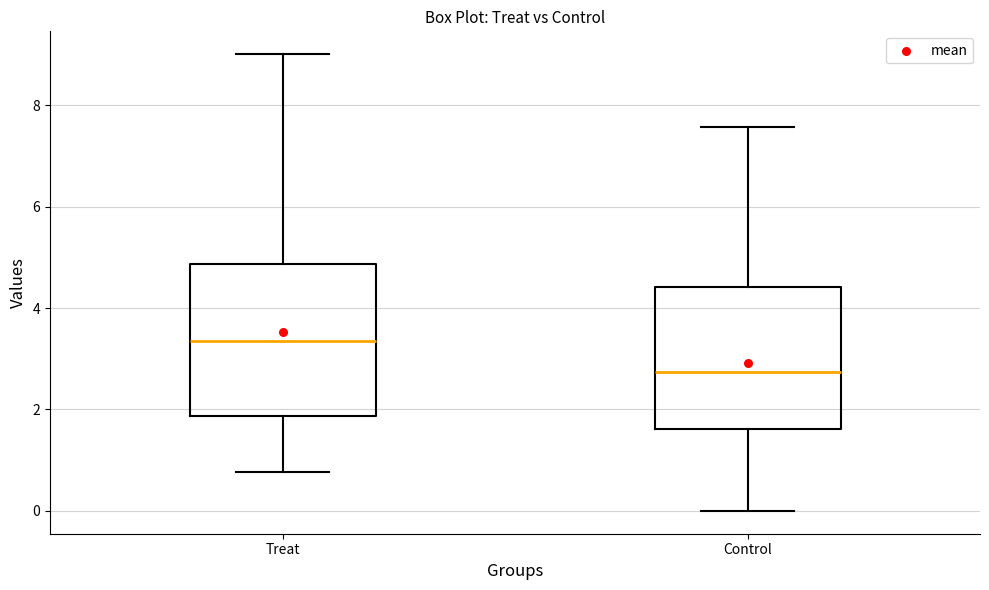

Reading left to right, read every box against the y-axis: the position of its median line, the range the box covers, and the ends of its whiskers. The values are not printed on the chart, so give them approximately, as read against the axis.

Treat: median 3.4, box 1.8 to 4.8, whiskers 0.8 to 9.0
Control: median 2.8, box 1.6 to 4.4, whiskers 0.0 to 7.6